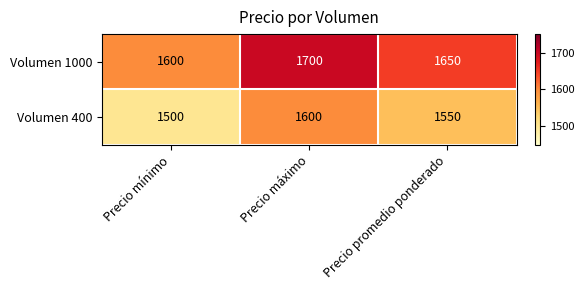

How many values in the Volumen 400 series are below 1550?

1